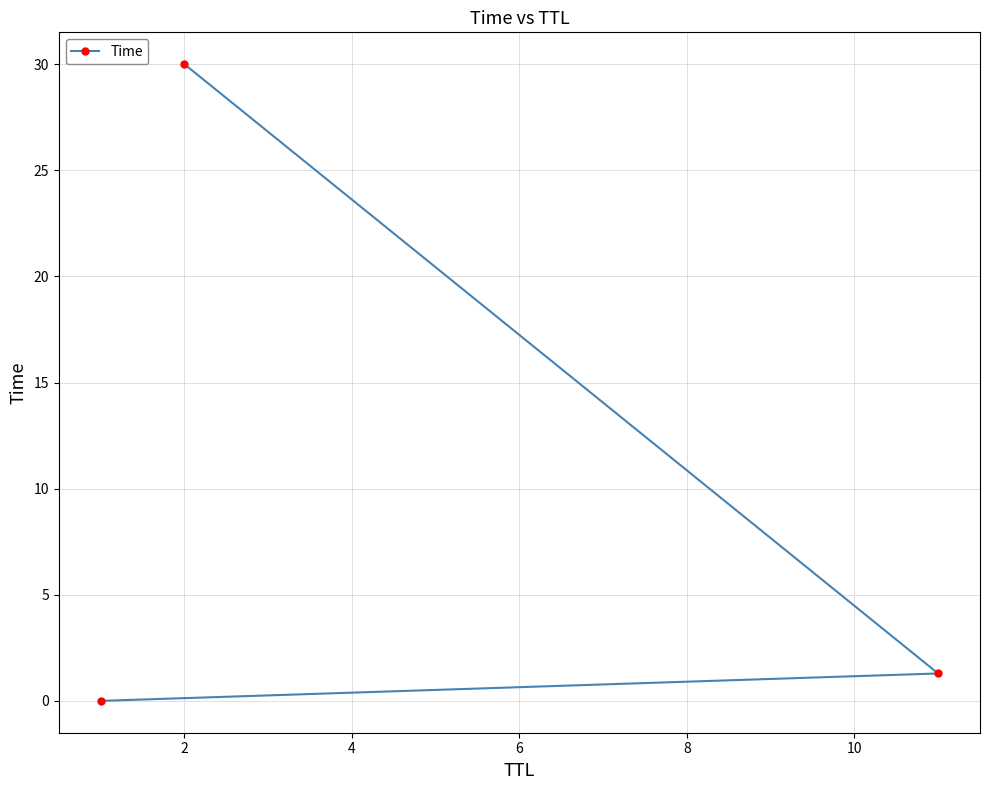

What is the greatest value displayed?

30.0